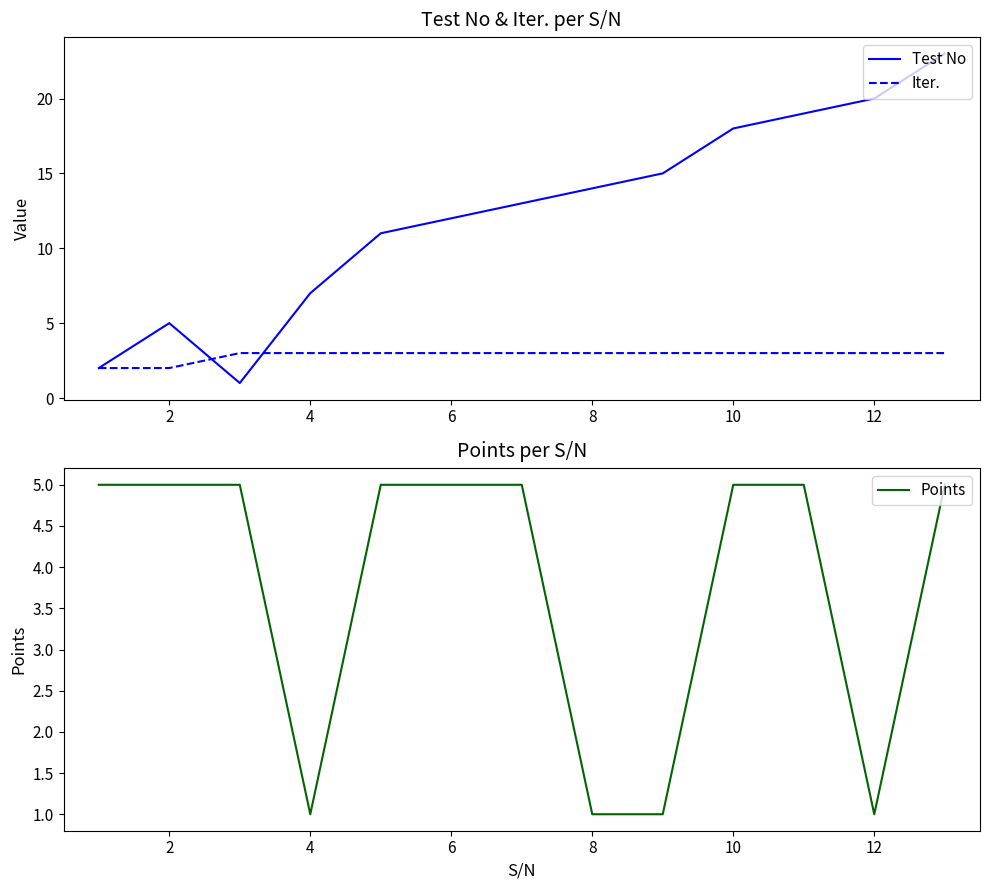

Is it true that Test No equals 8 at 10?

False